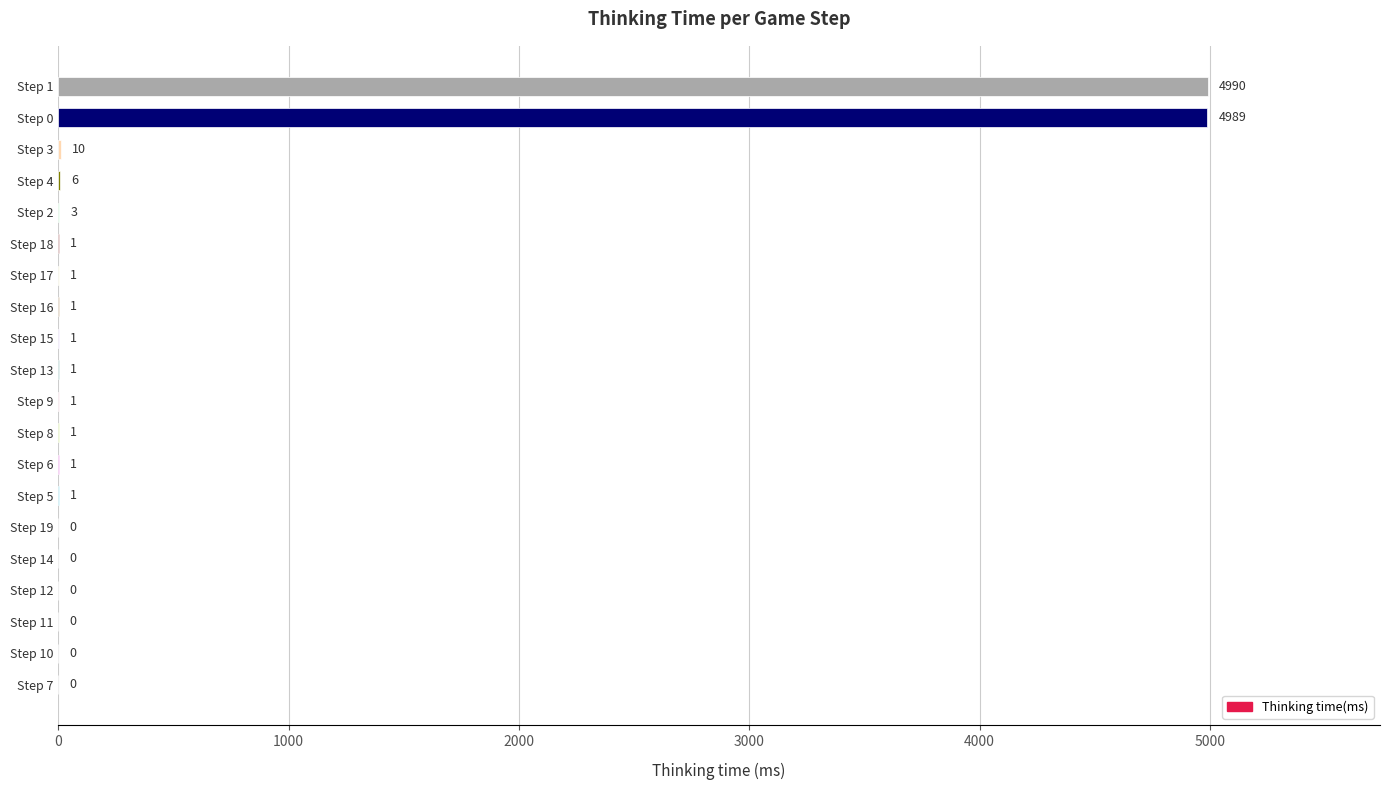

What is the sum of all values?

10007